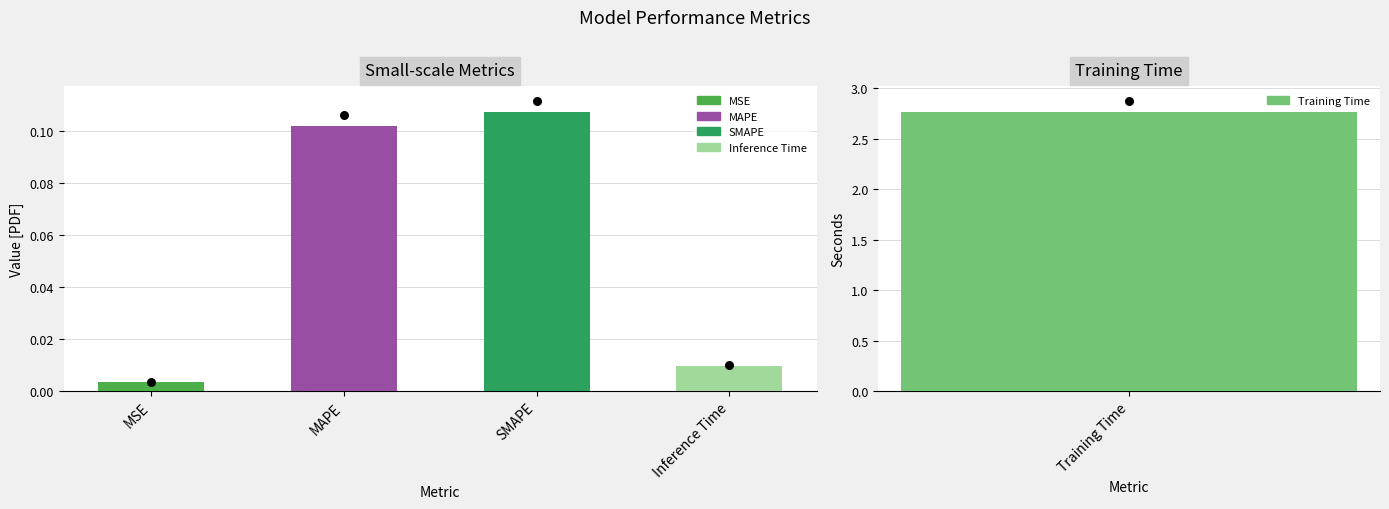

Between MSE and Training Time, which is larger?

Training Time